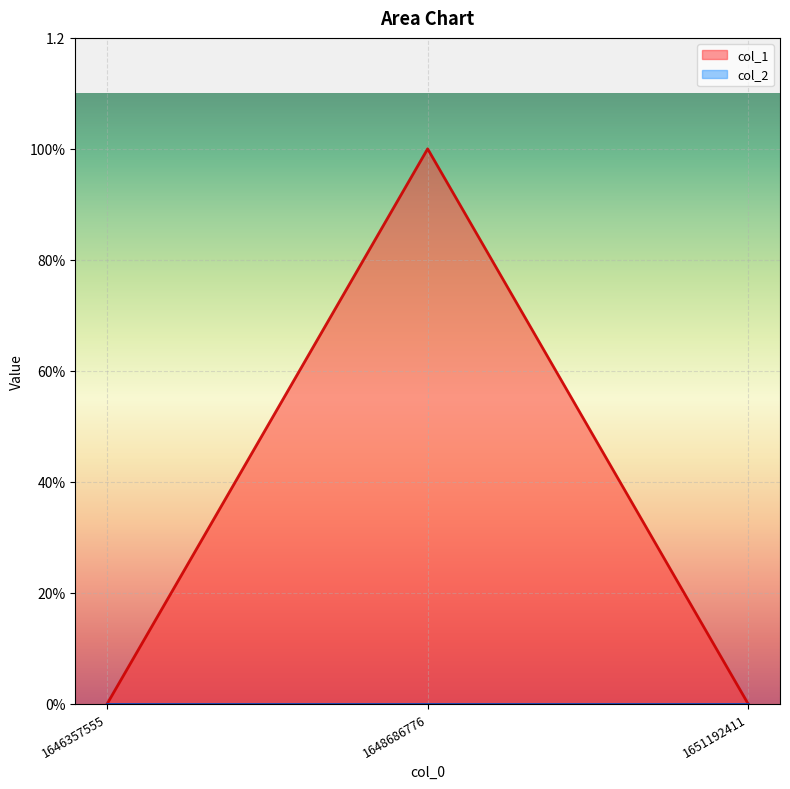

Reading right to left, extract all data points from this chart.

0	1	0